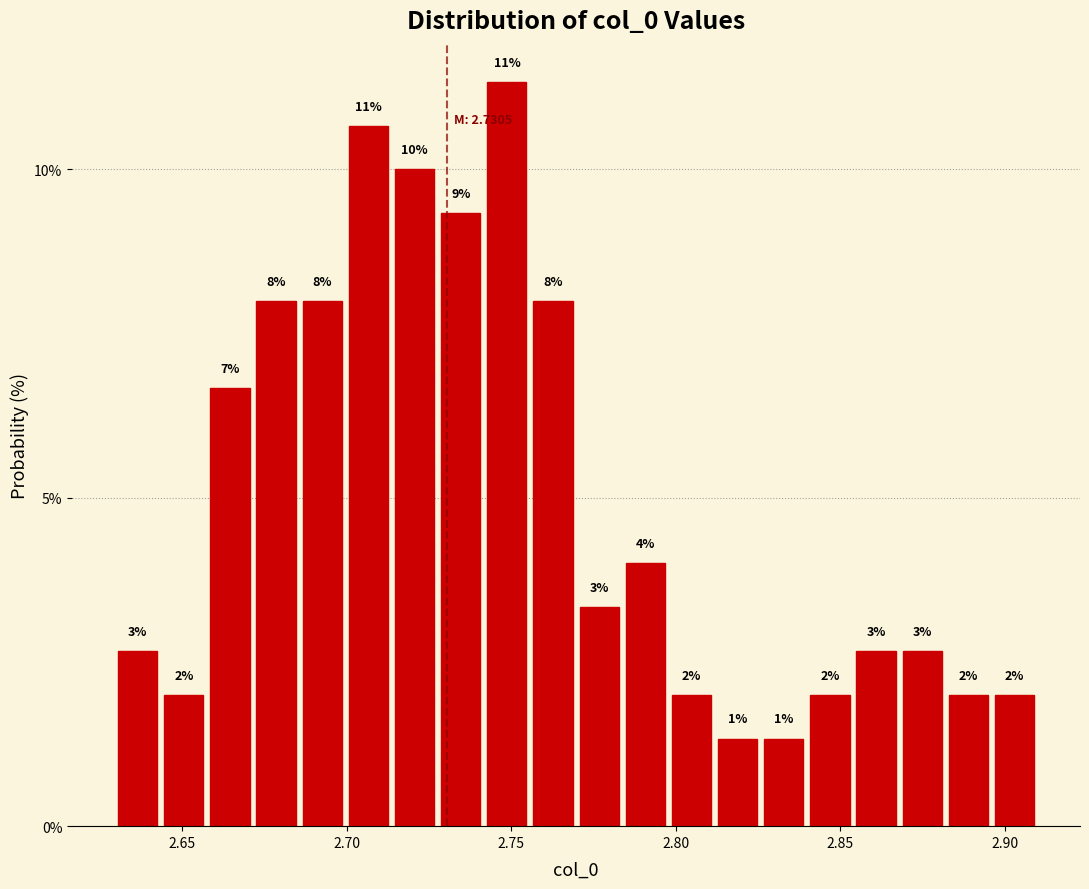

Read against the x-axis, roughly where is the centre of the tallest bar?

2.750